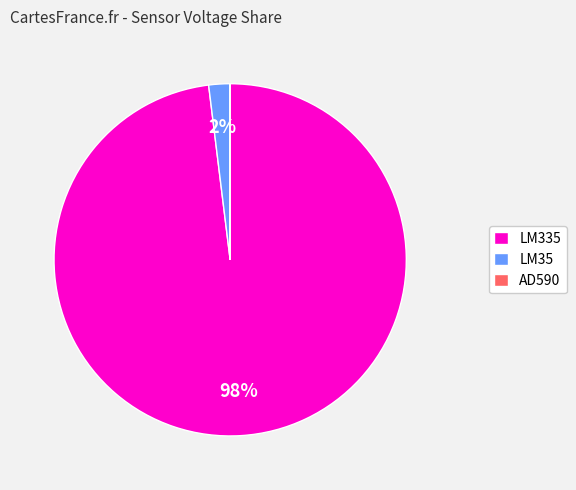

What percentage is the LM35 slice, to the nearest percent?

2%